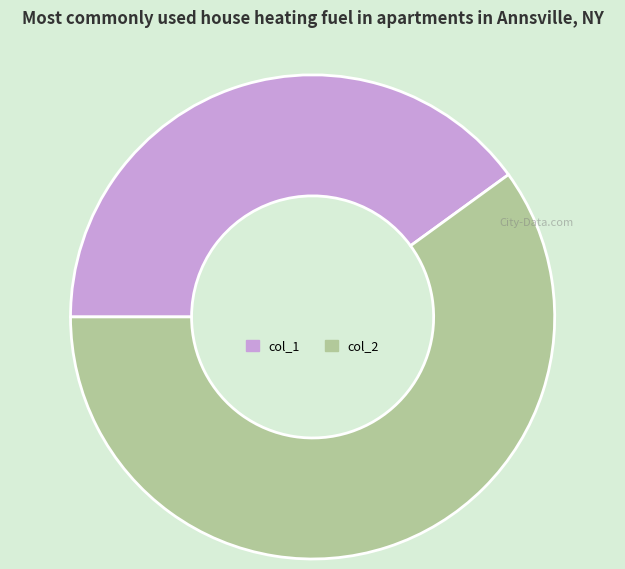

The col_2 slice represents 46% of the pie. True or false?

False